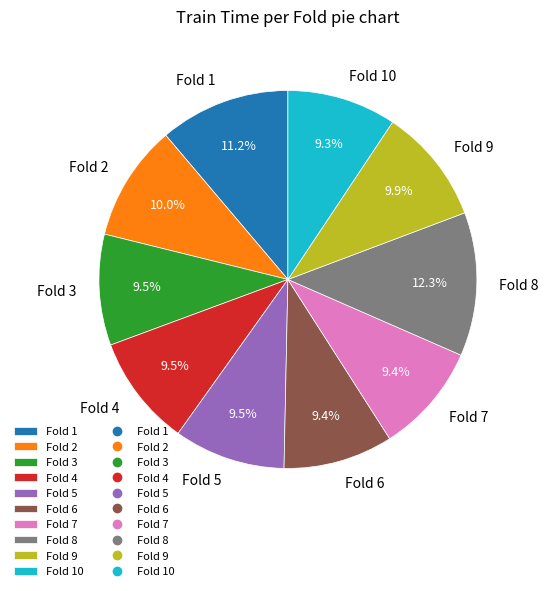

To the nearest percent, what portion does Fold 1 represent?

11%